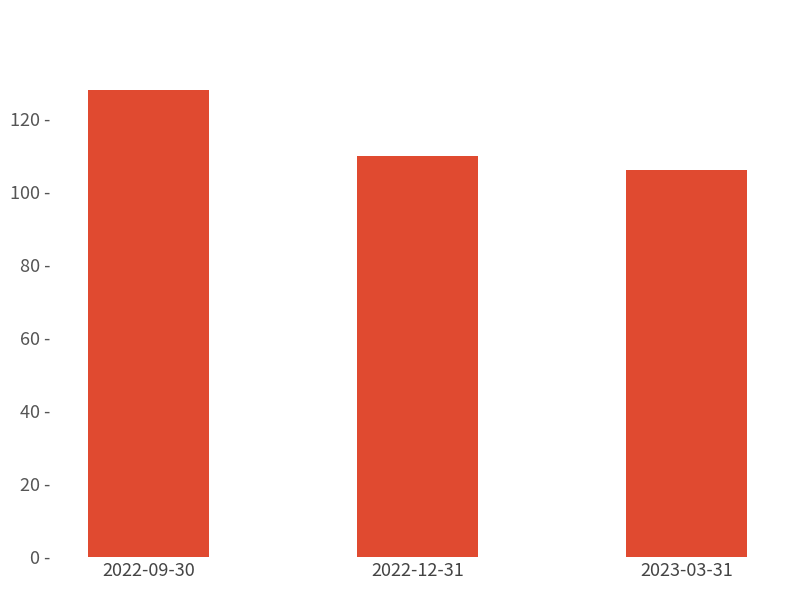

Which category has the highest value across all series?

2022-09-30